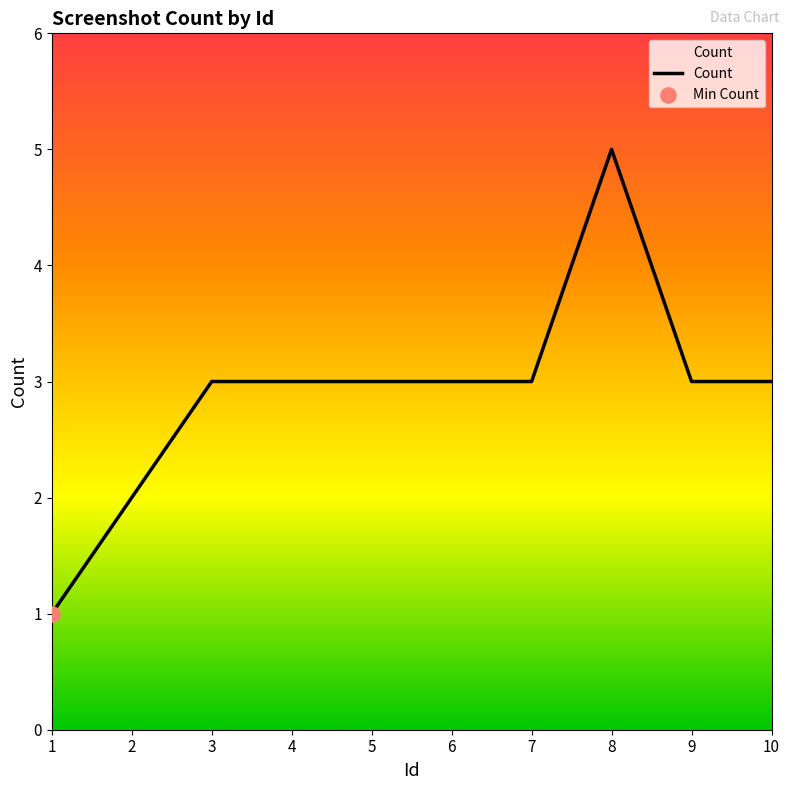

Which has a higher value, 1 or 8?

8